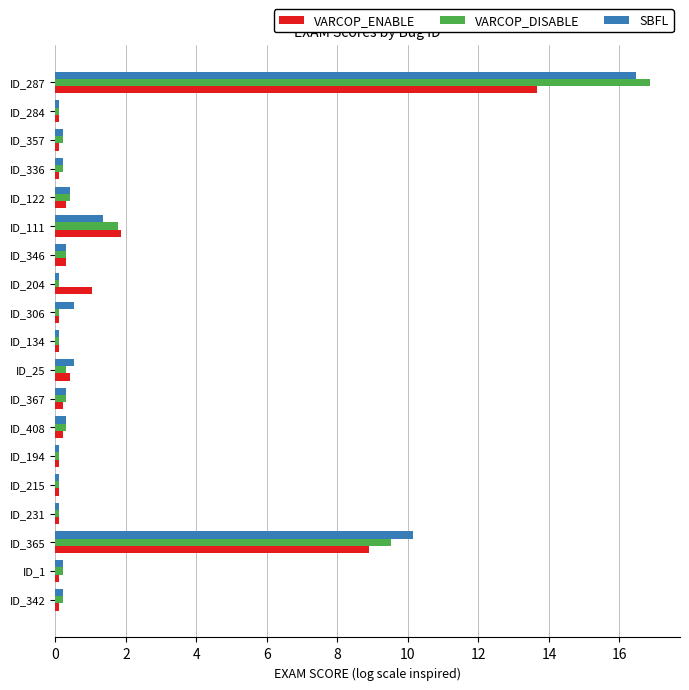

Which series changed the most between ID_365 and ID_284?

SBFL